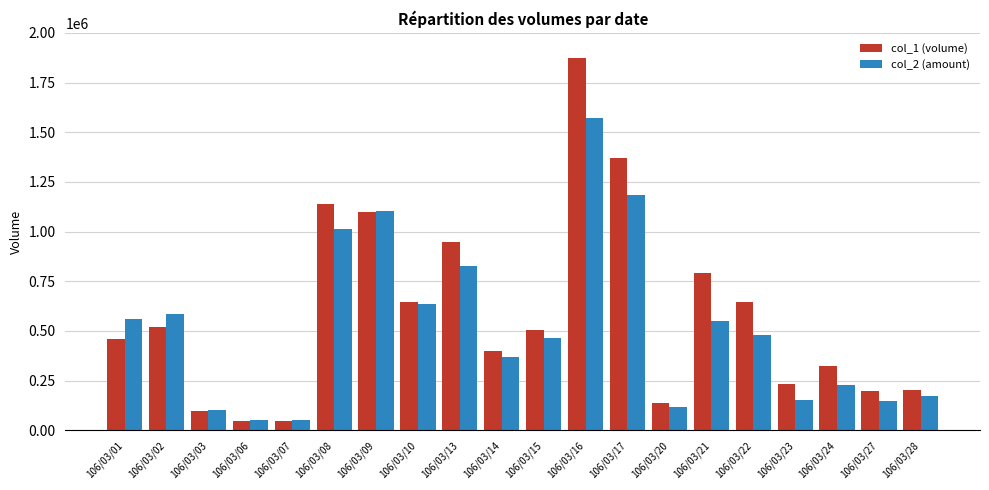

What is the average value of the col_1 (volume) series?

584600